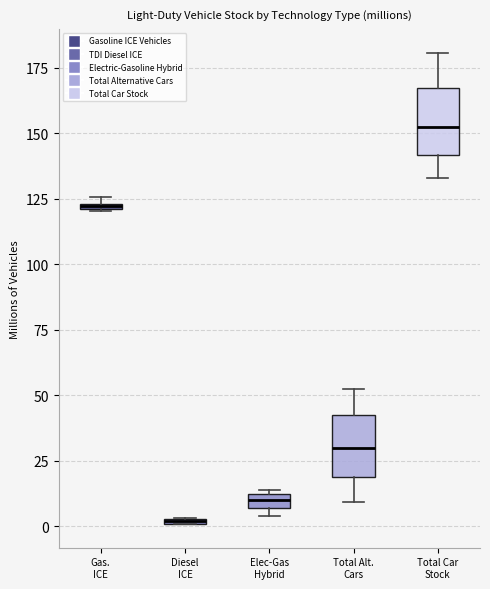

Where is the upper edge of the box for Total Car Stock on the y-axis? The values are not printed on the chart, so give them approximately, as read against the axis.

165